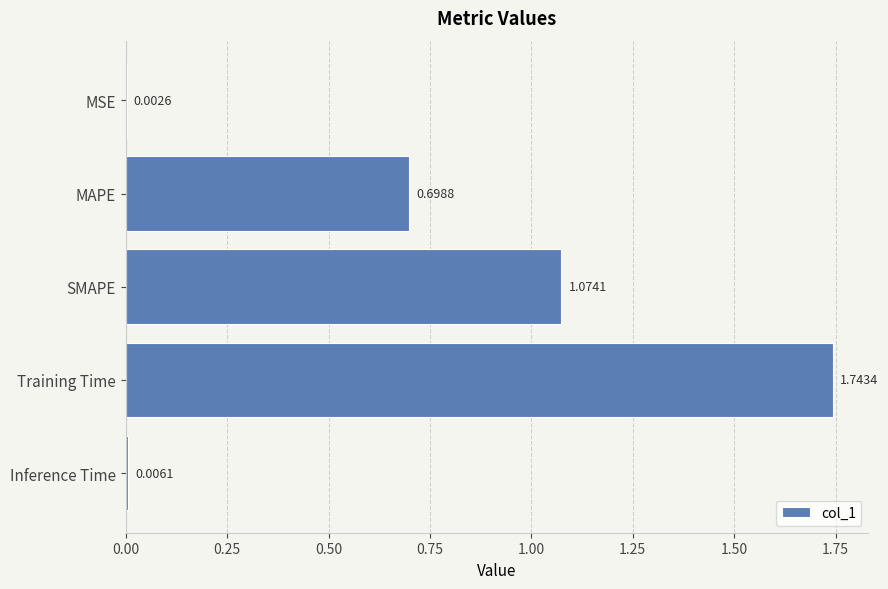

What is the change in value from MAPE to SMAPE?

+0.4